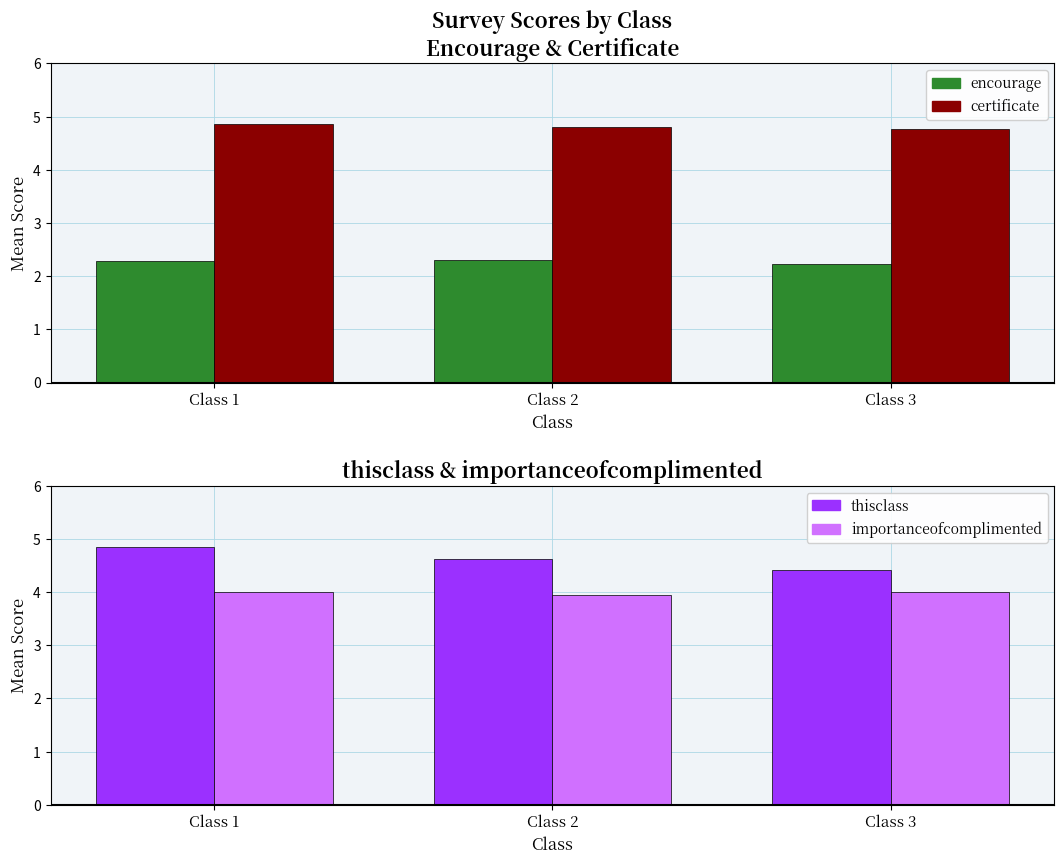

Reading left to right, extract all data points from this chart.

encourage: 2.3	2.3	2.2
certificate: 4.9	4.8	4.8
thisclass: 4.9	4.6	4.4
importanceofcomplimented: 4.0	3.9	4.0